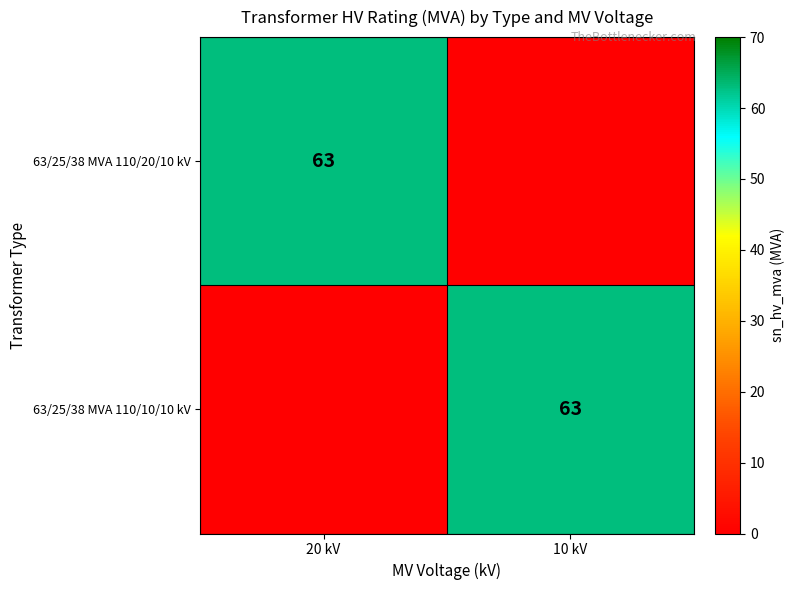

Is it true that 63/25/38 MVA 110/20/10 kV equals 99 at 20 kV?

False